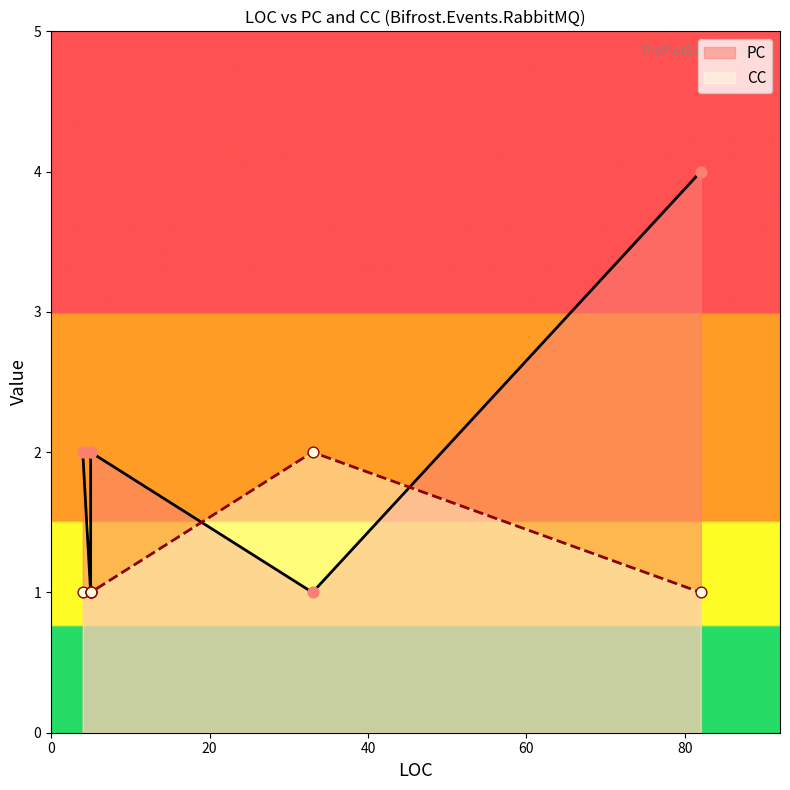

At how many categories does at least one series exceed 3?

1